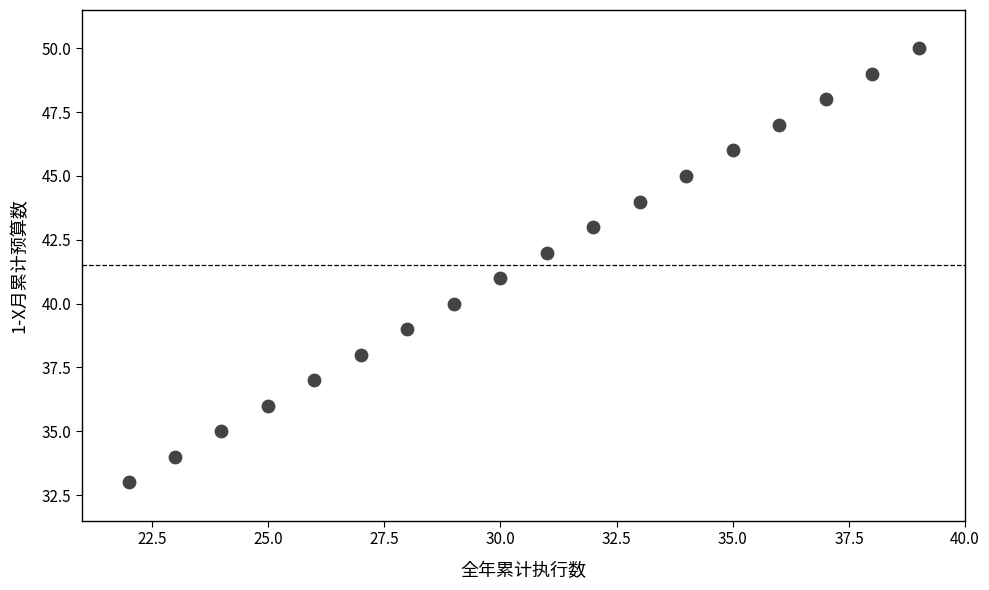

What is the range of Y values (max minus min)?

17